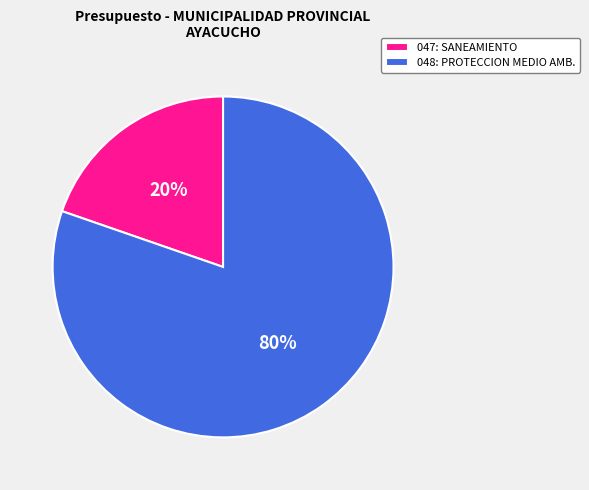

Which slice is the largest?

048: PROTECCION MEDIO AMB.